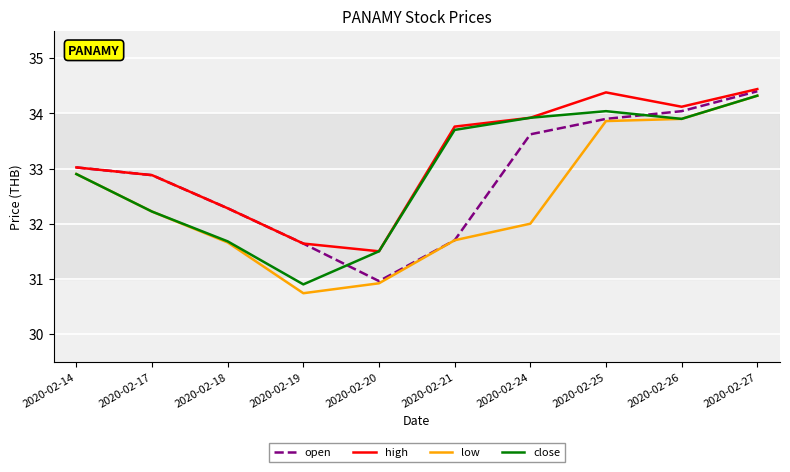

What is the difference between the highest and lowest values at 2020-02-25?

0.5